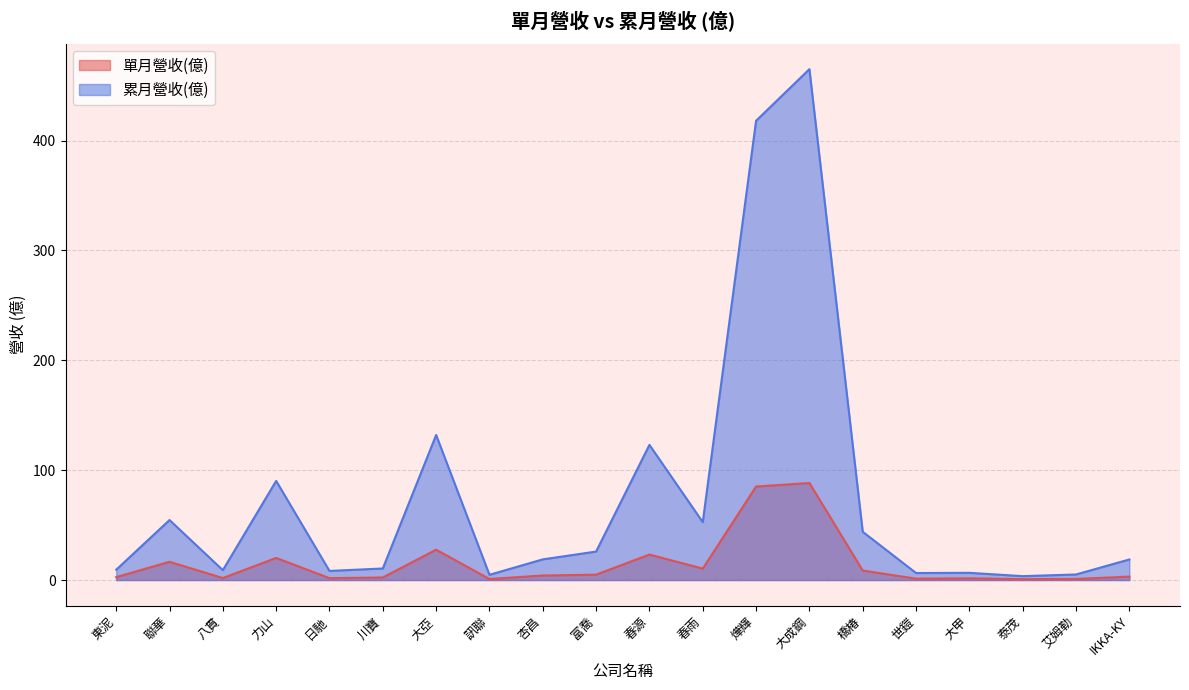

What is the sum of all 累月營收(億) values?

1506.2